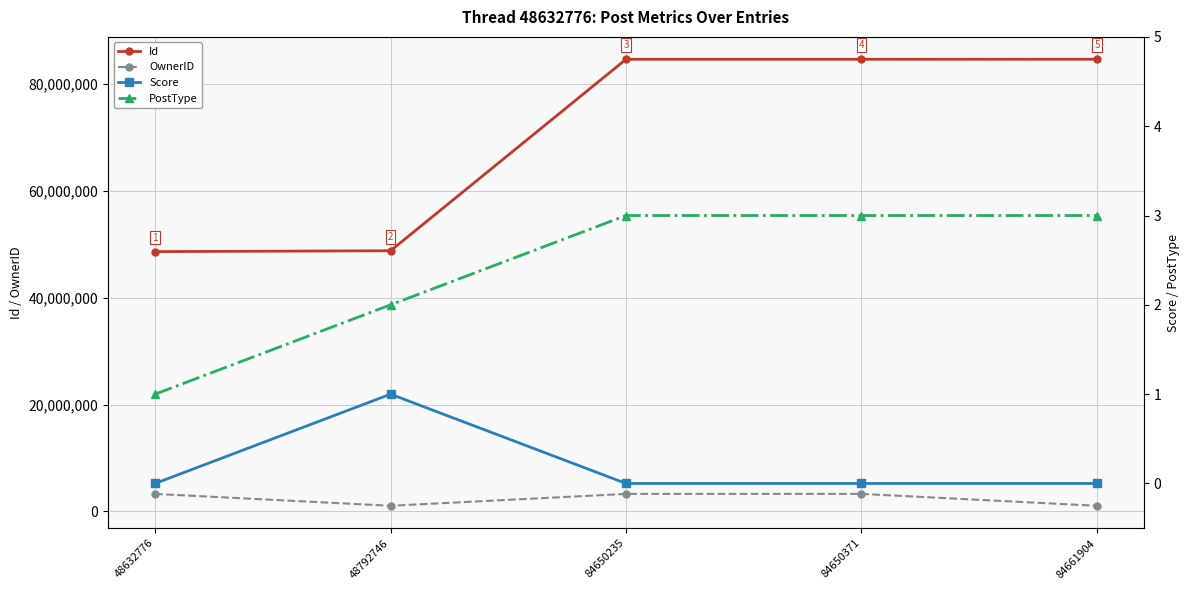

True or false: PostType has a value of 3 at 48792746.

False